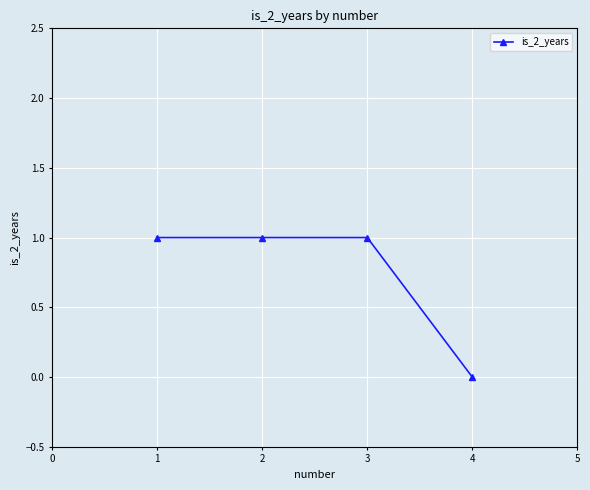

Where is the data nearest to the value 0?

4